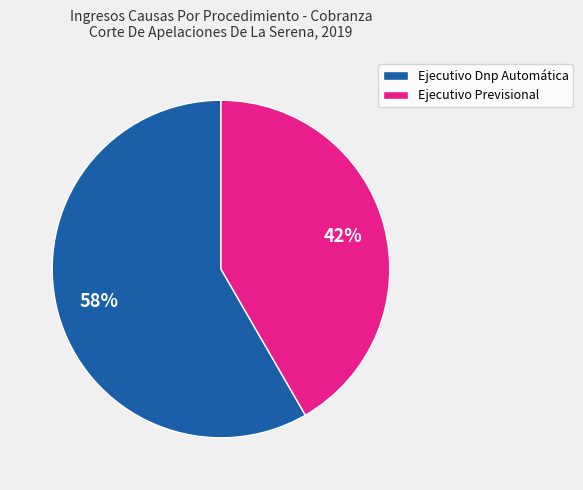

To the nearest percent, what is the average slice percentage?

50%